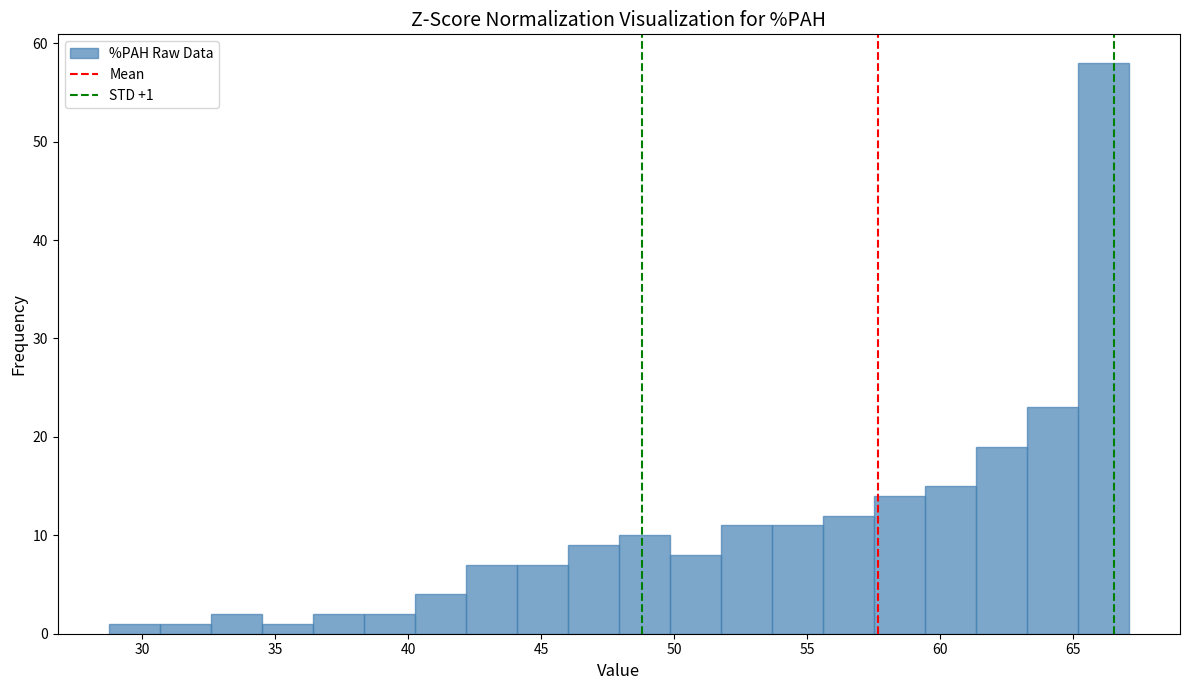

Read against the x-axis, roughly where is the centre of the tallest bar?

66.0